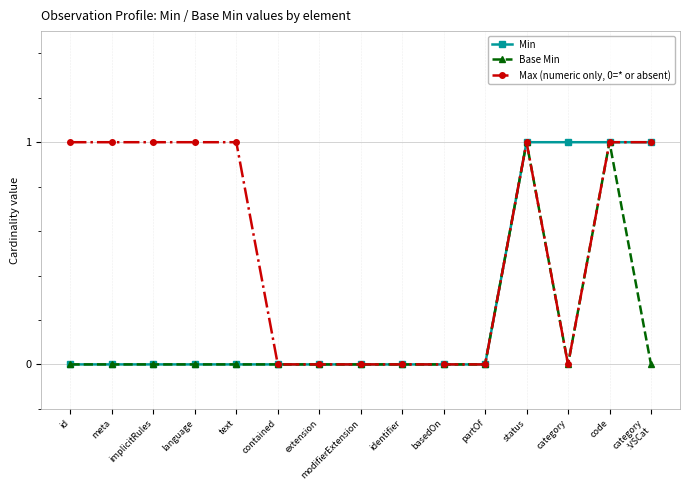

The value of Base Min at category is 1. True or false?

False